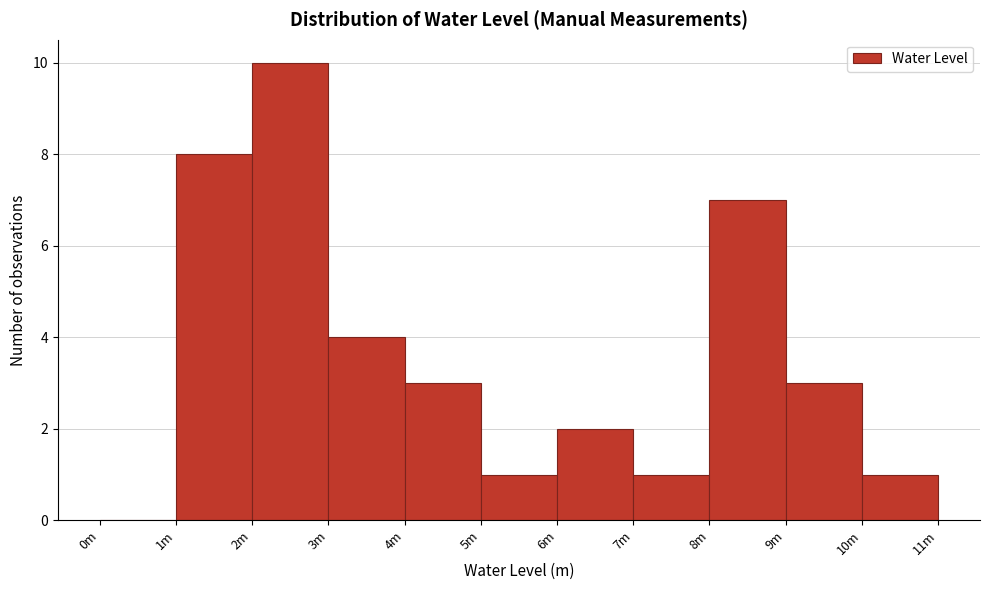

Reading left to right, list all the values displayed in this chart.

0m=0	1m=8	2m=10	3m=4	4m=3	5m=1	6m=2	7m=1	8m=7	9m=3	10m=1